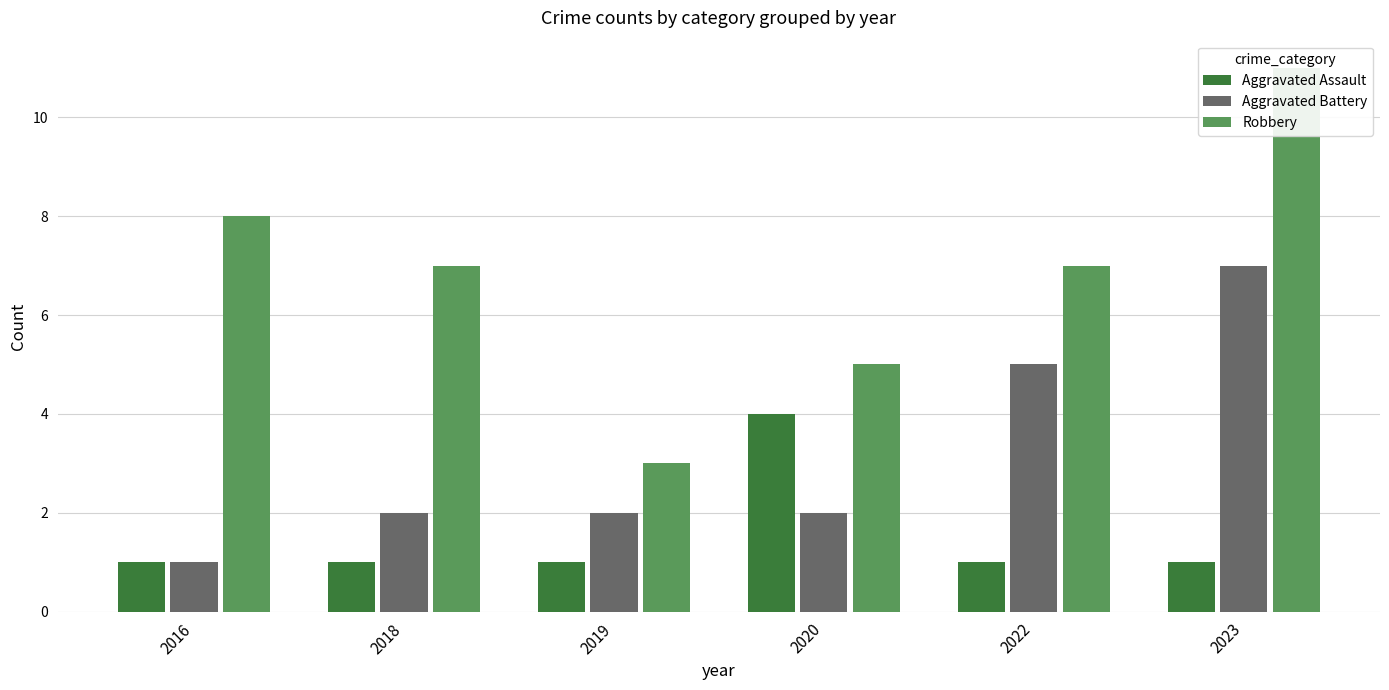

At how many categories does at least one series exceed 5?

4